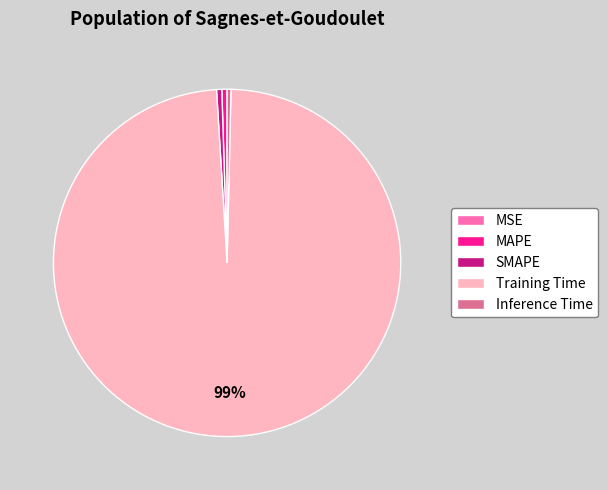

Is Training Time the majority of the pie?

Yes